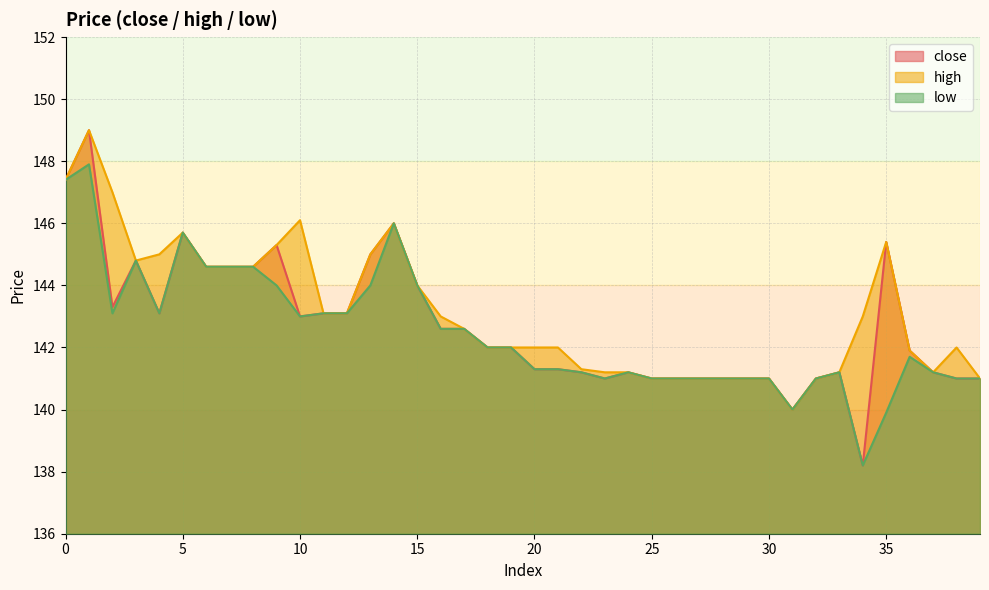

What are all the series names shown in the legend?

close, high, low